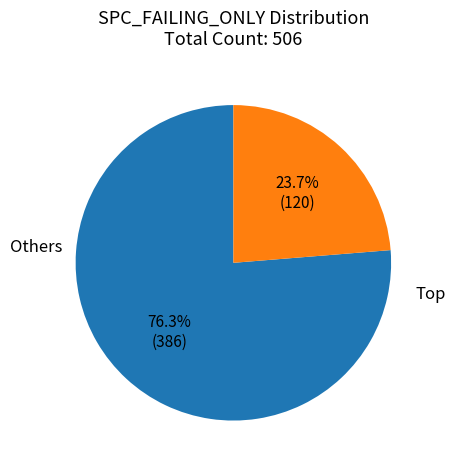

Does any single category account for the majority?

Yes